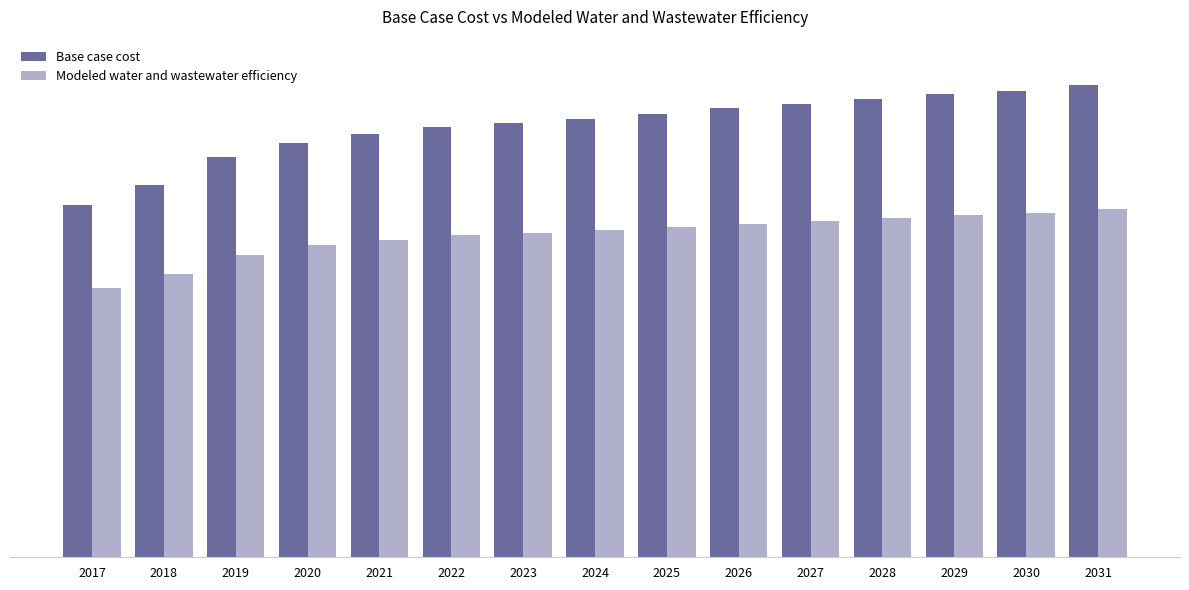

Which category has the highest value across all series?

2031